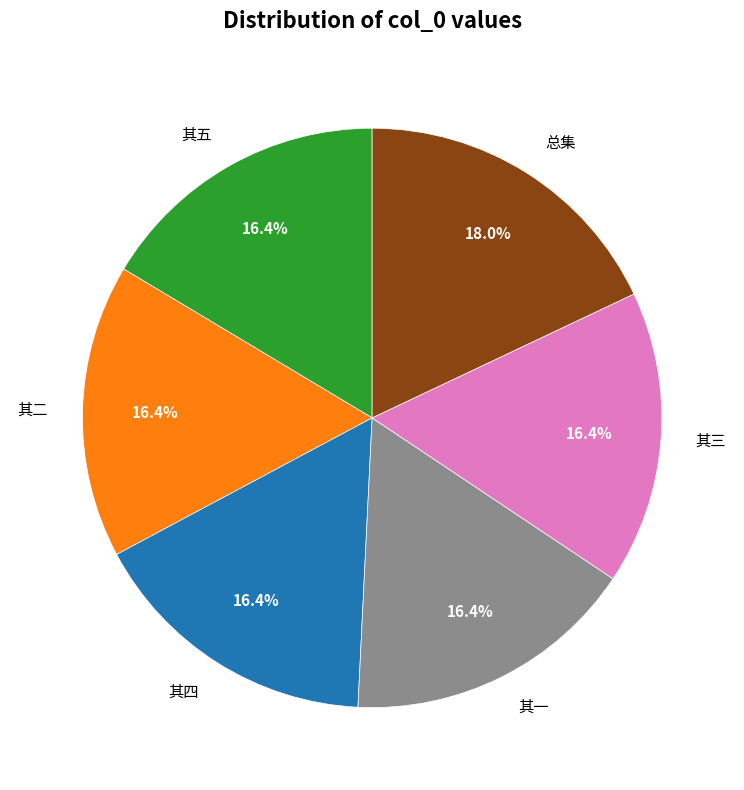

Which slice is the largest?

总集